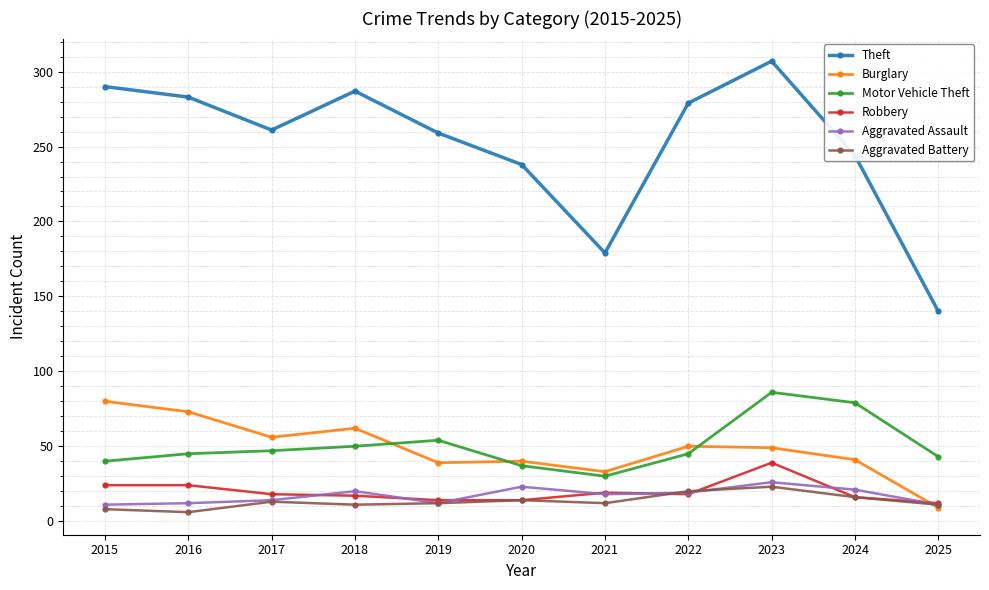

What are all the series names shown in the legend?

Theft, Burglary, Motor Vehicle Theft, Robbery, Aggravated Assault, Aggravated Battery